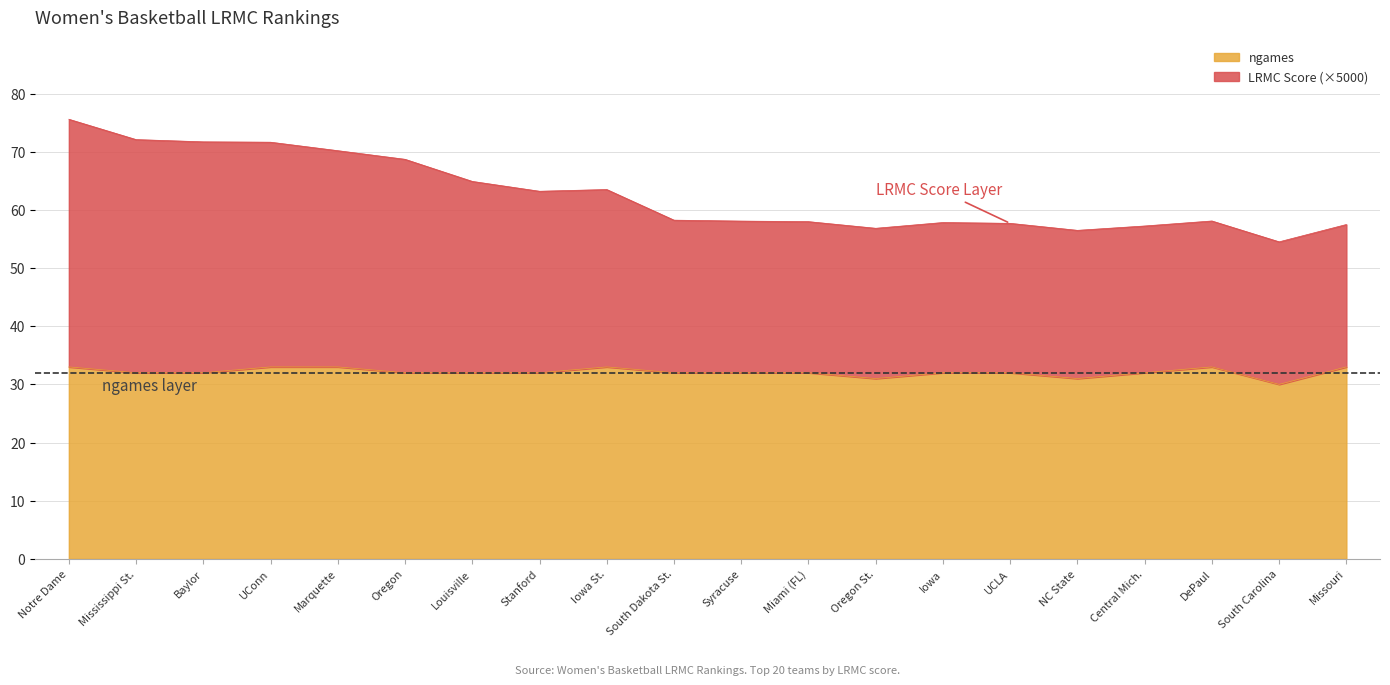

What is the minimum value shown in the chart?

30.0